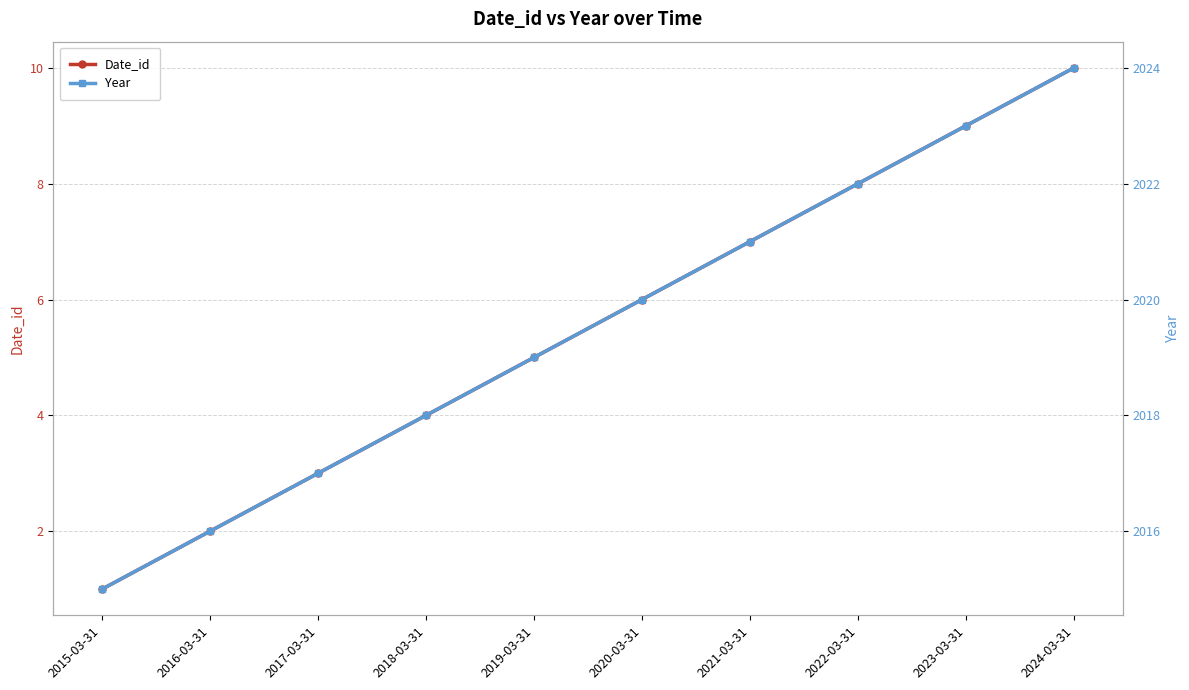

What is the value of the Date_id point at the 8th from the left?

8